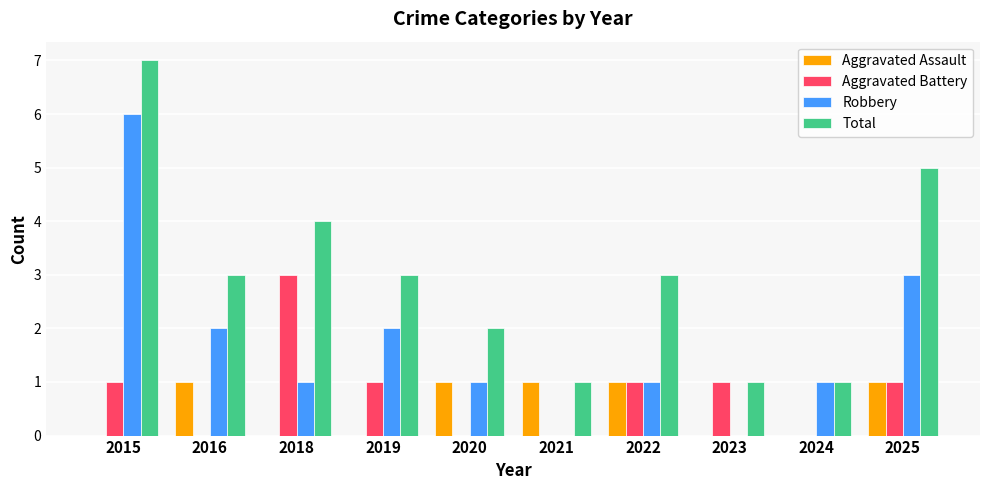

What is the sum of the Total values at 2019 and 2018?

7